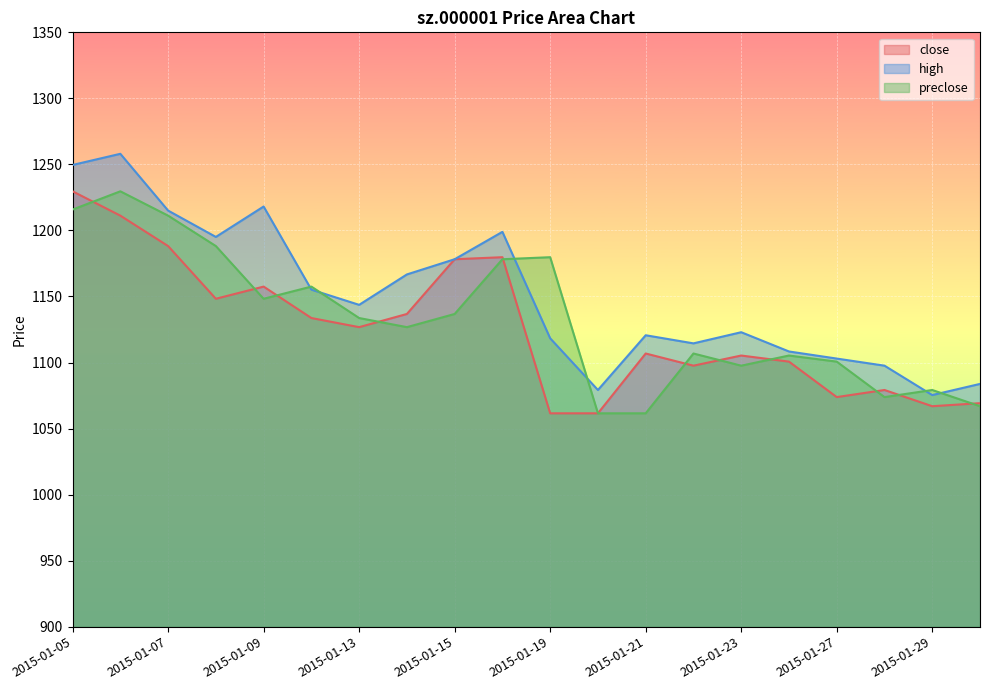

Is it true that preclose equals 1736.1 at 2015-01-12?

False